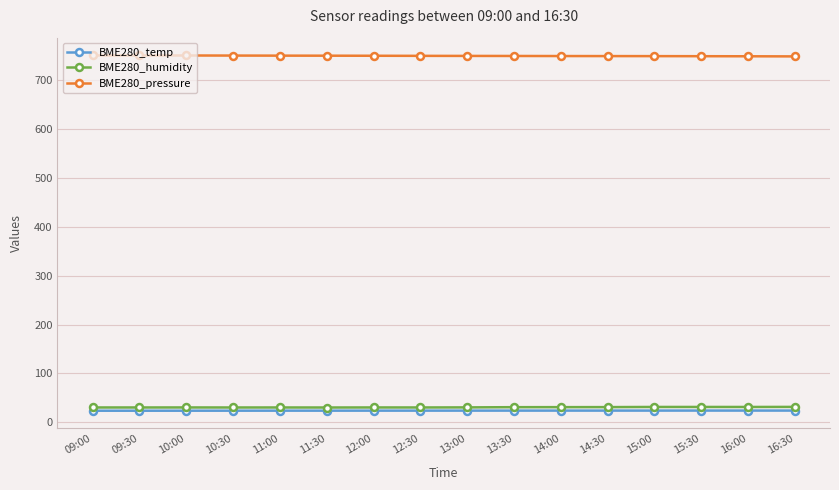

True or false: BME280_temp has more than 0 interior local peaks.

True